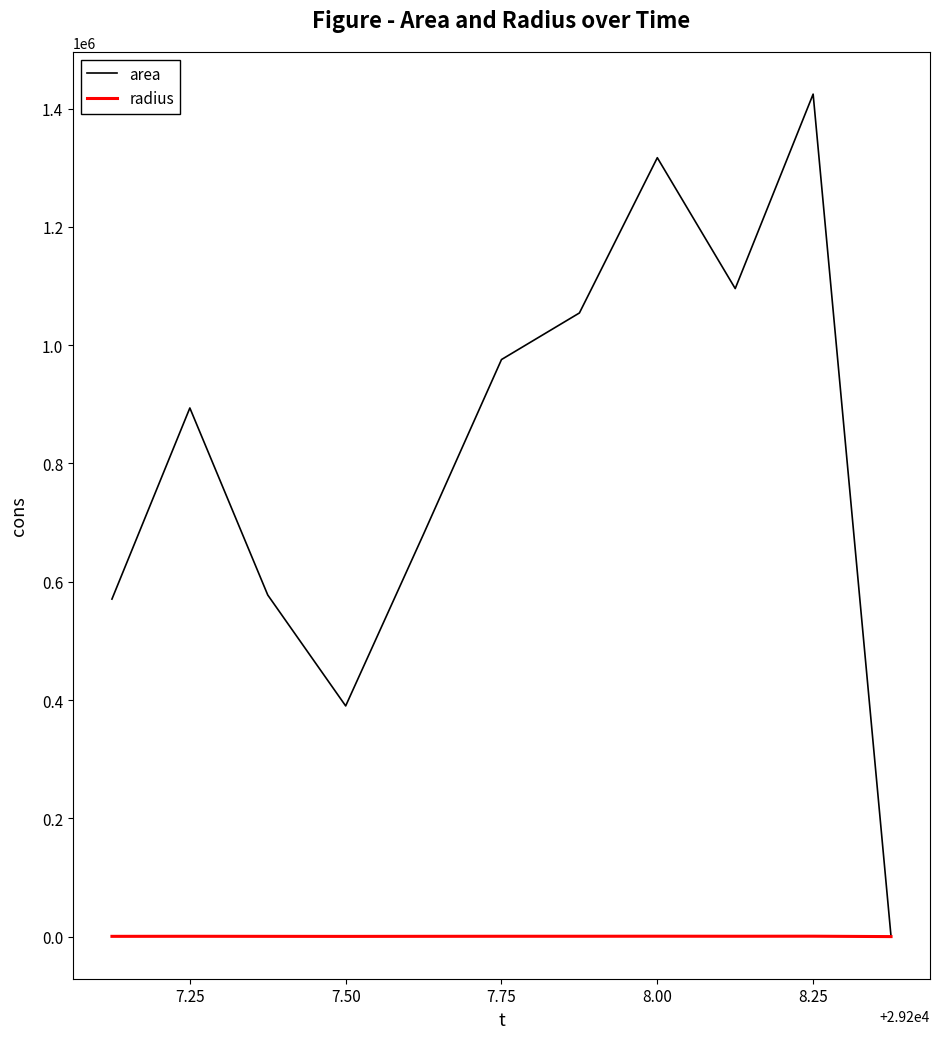

Which series has the largest total across all categories?

area